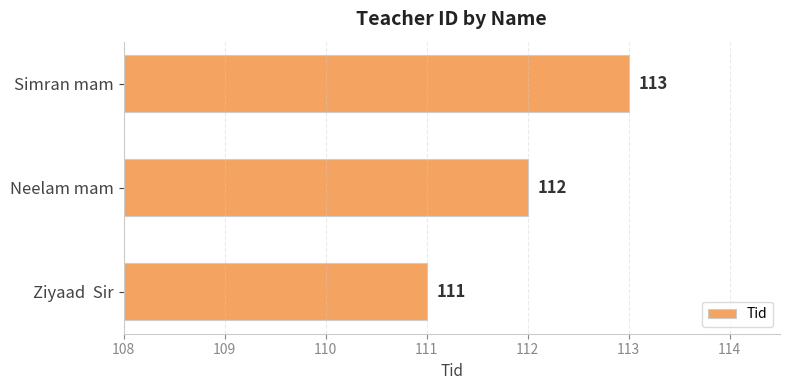

How many series are shown in this chart?

1